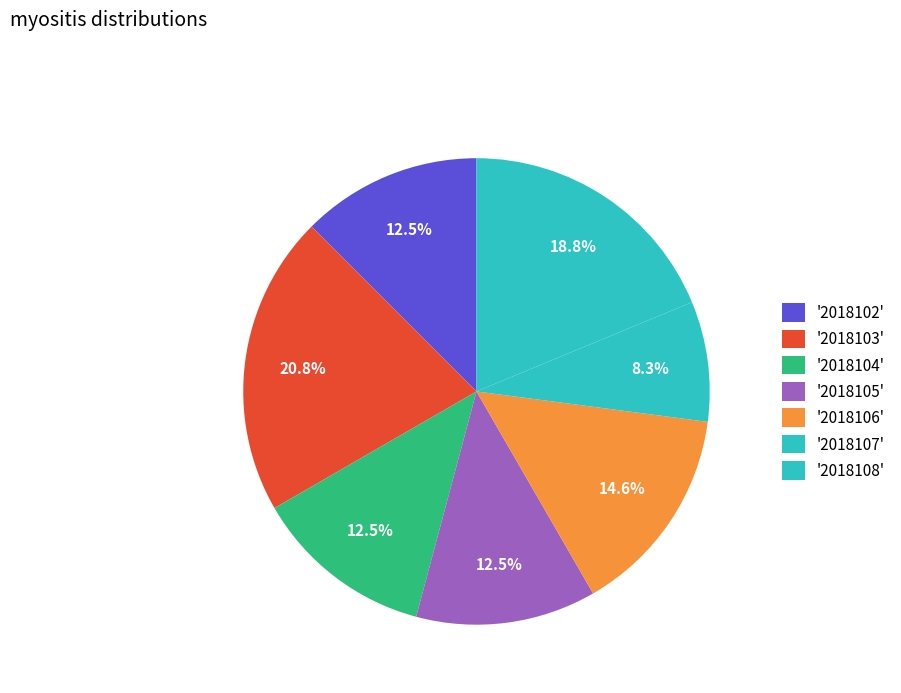

How many slices are in this pie chart?

7